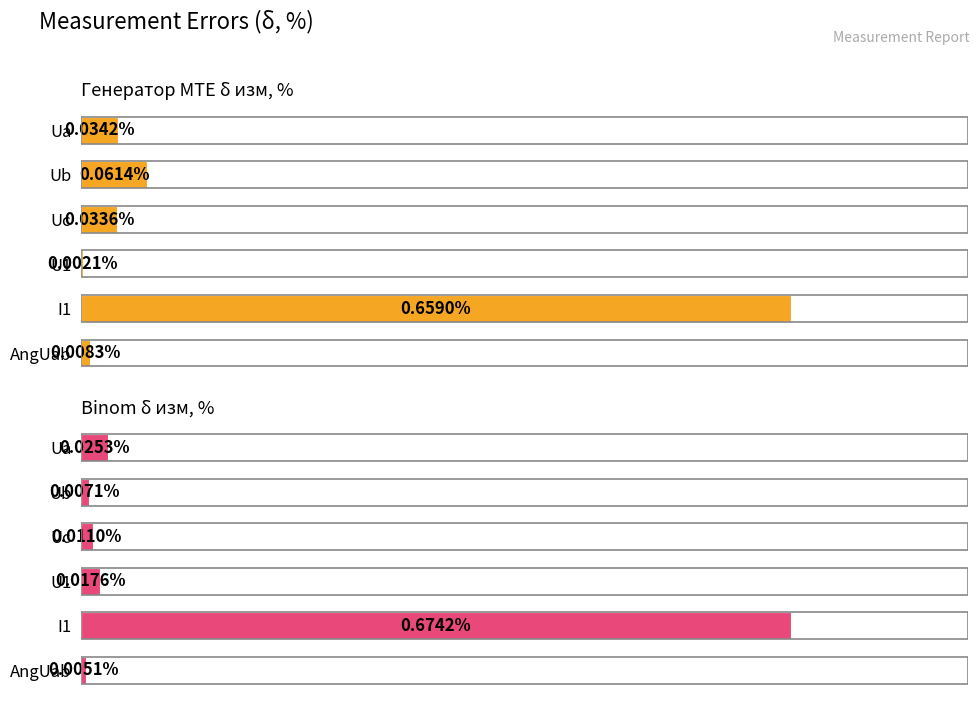

At AngUab, list the series in order from largest to smallest.

Генератор MTE δ изм, %, Binom δ изм, %